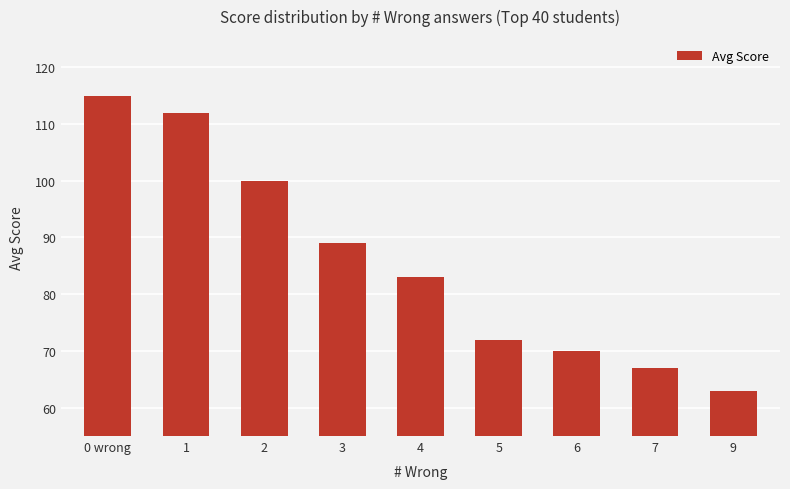

Are the bars grouped side by side (vs. stacked)?

No